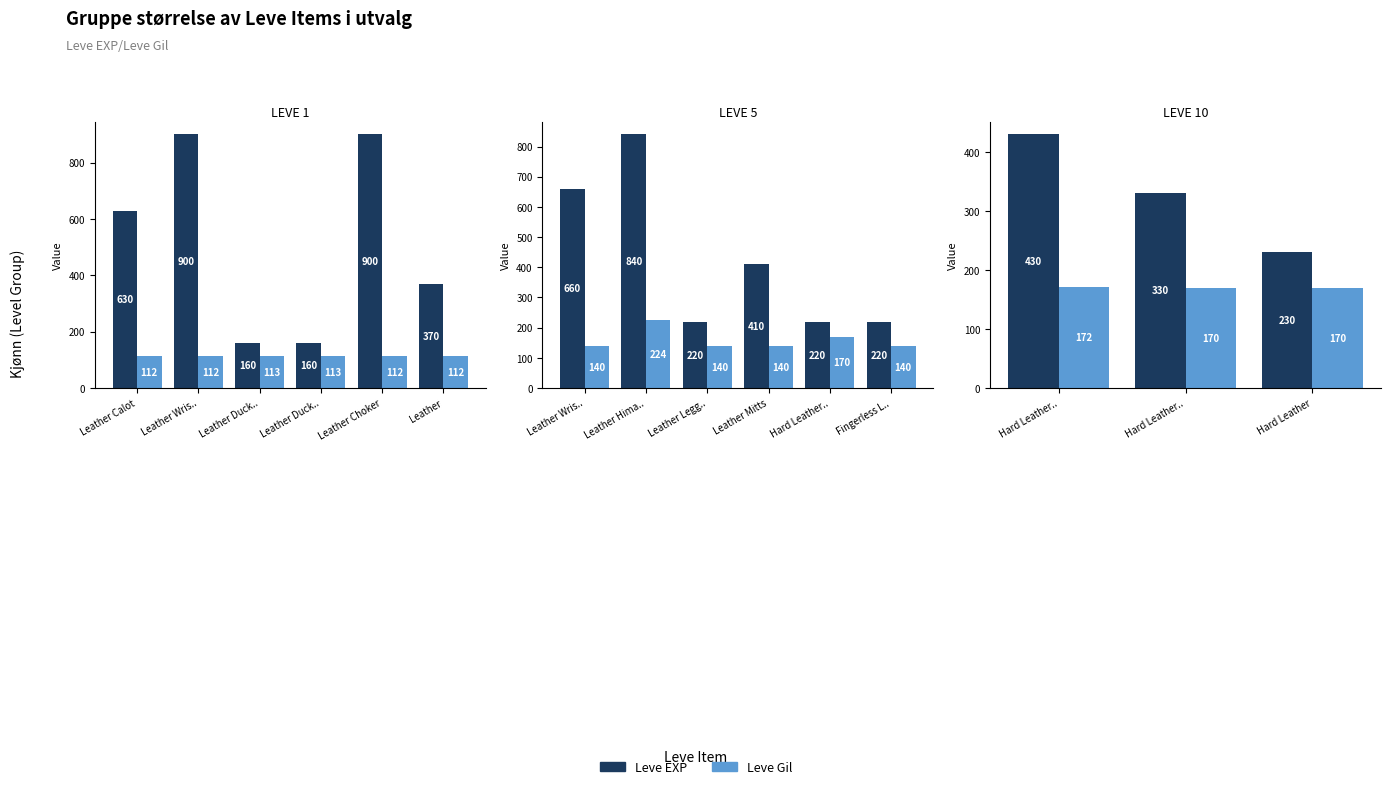

What are all the series names shown in the legend?

Leve EXP, Leve Gil